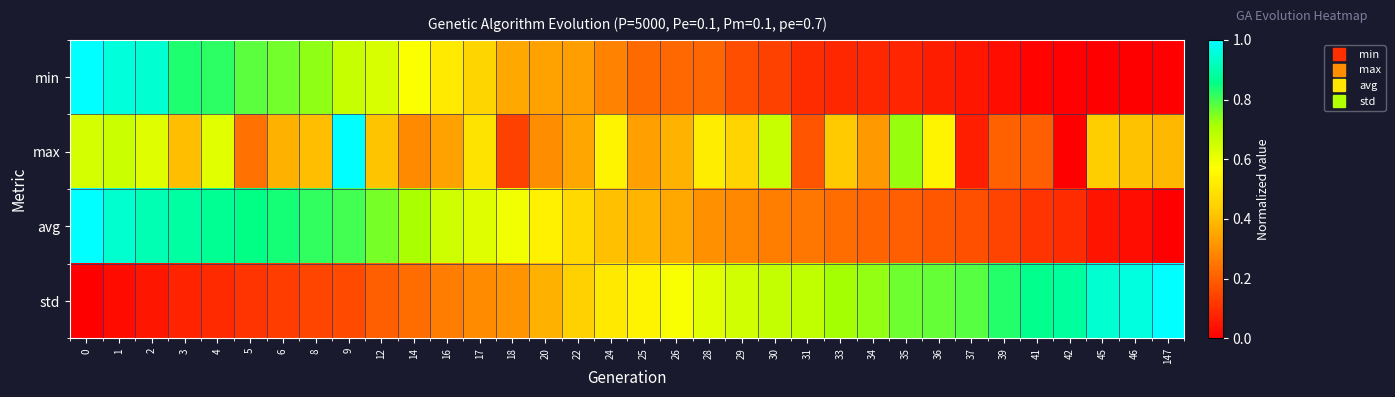

Which series has the widest spread of values?

min